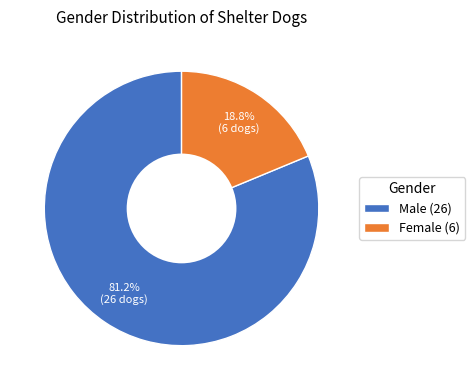

Rank the categories by value from highest to lowest.

Male, Female